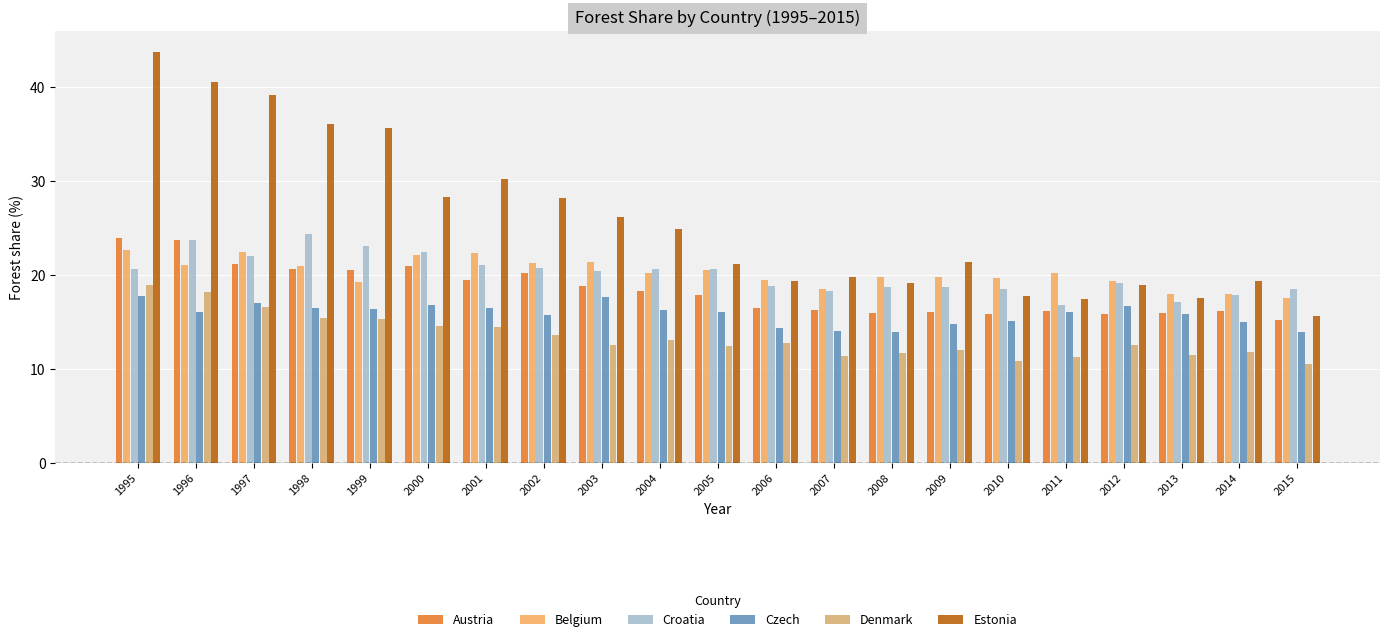

How many categories are shown in the chart?

21